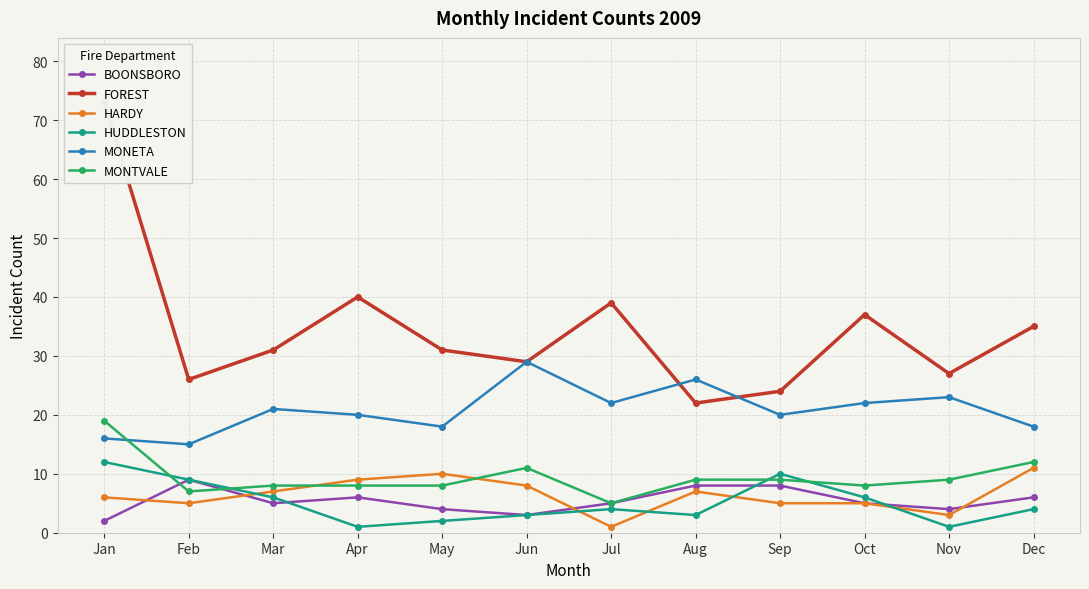

Which category has the highest value in the FOREST series?

Jan